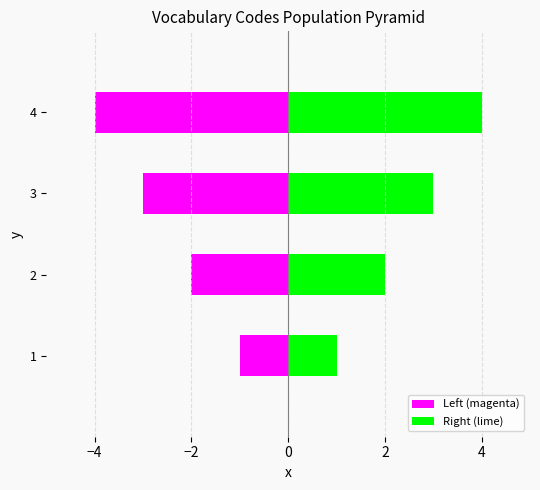

What is the difference between the maximum and minimum values in the Left (magenta) series?

3